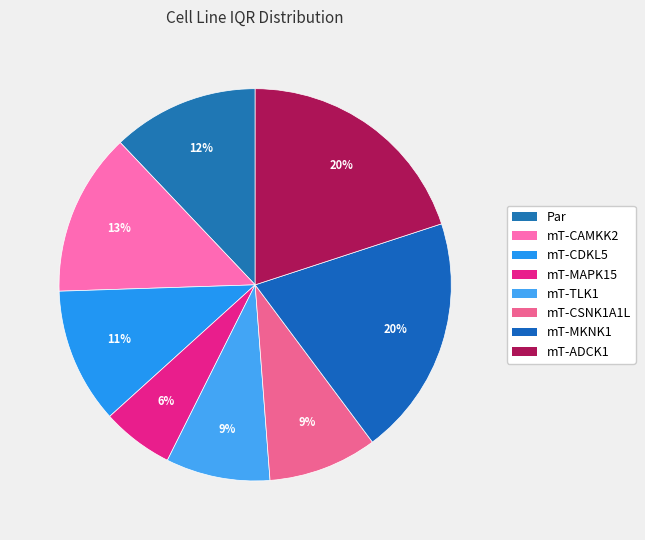

Count the number of slices in the pie.

8